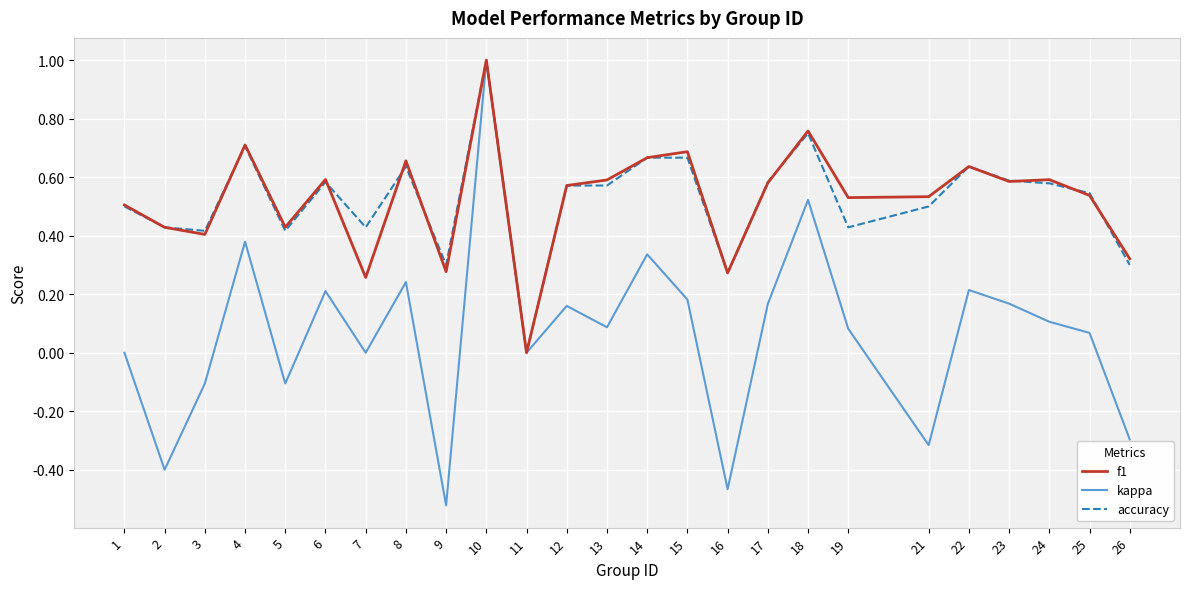

Which series has the largest range (max minus min)?

kappa